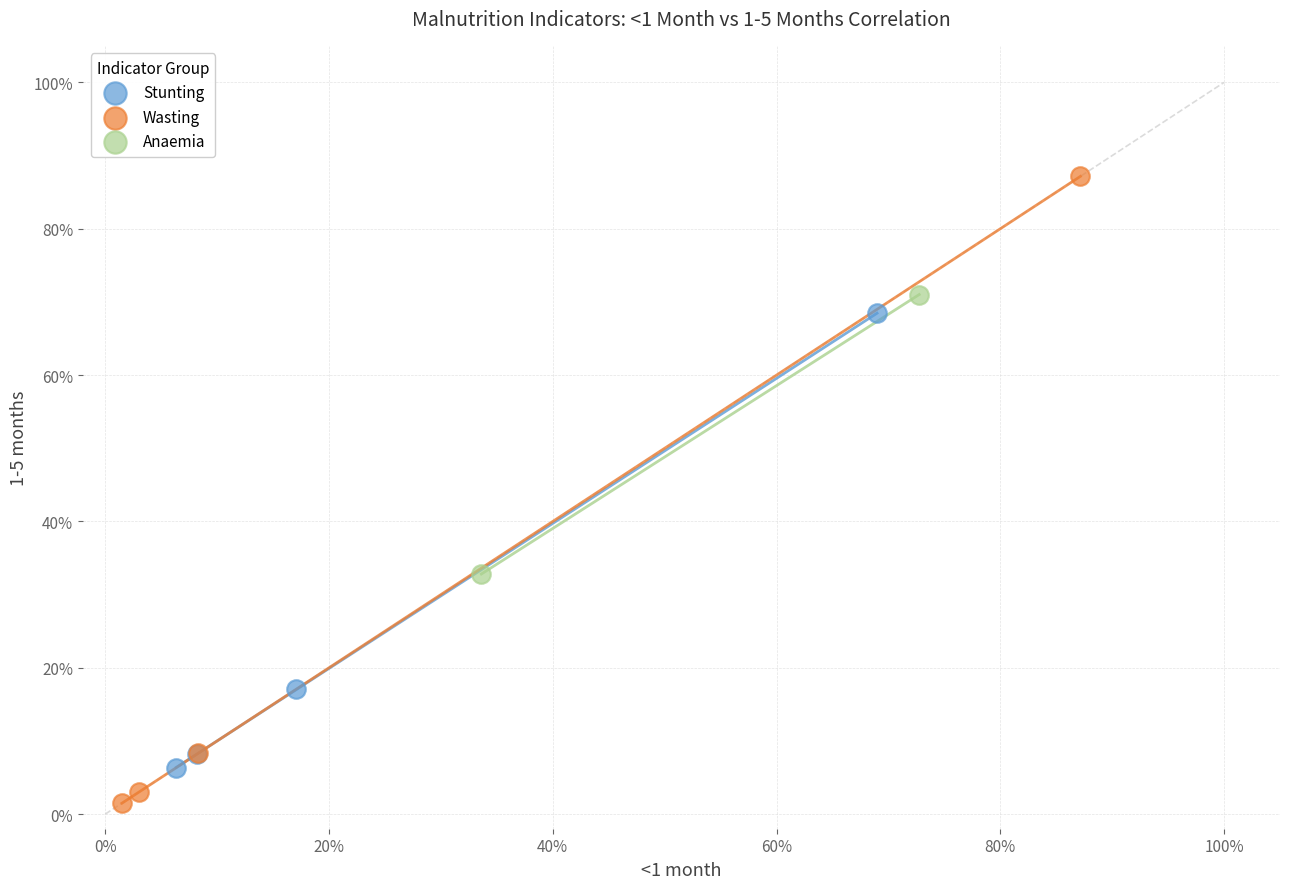

What are all the series names shown in the legend?

Stunting, Wasting, Anaemia